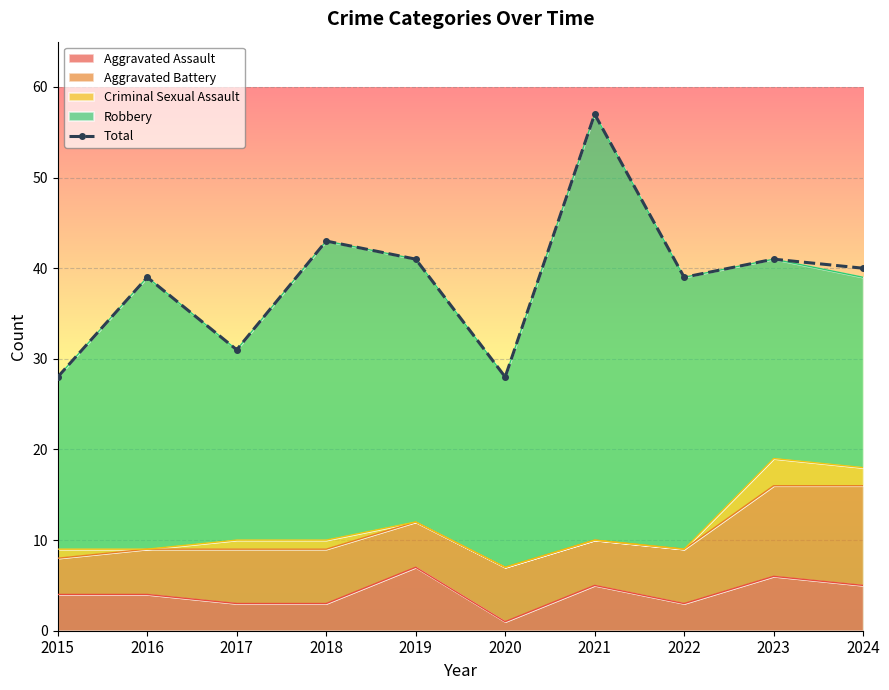

Is it true that the value at 2017 is 9?

False